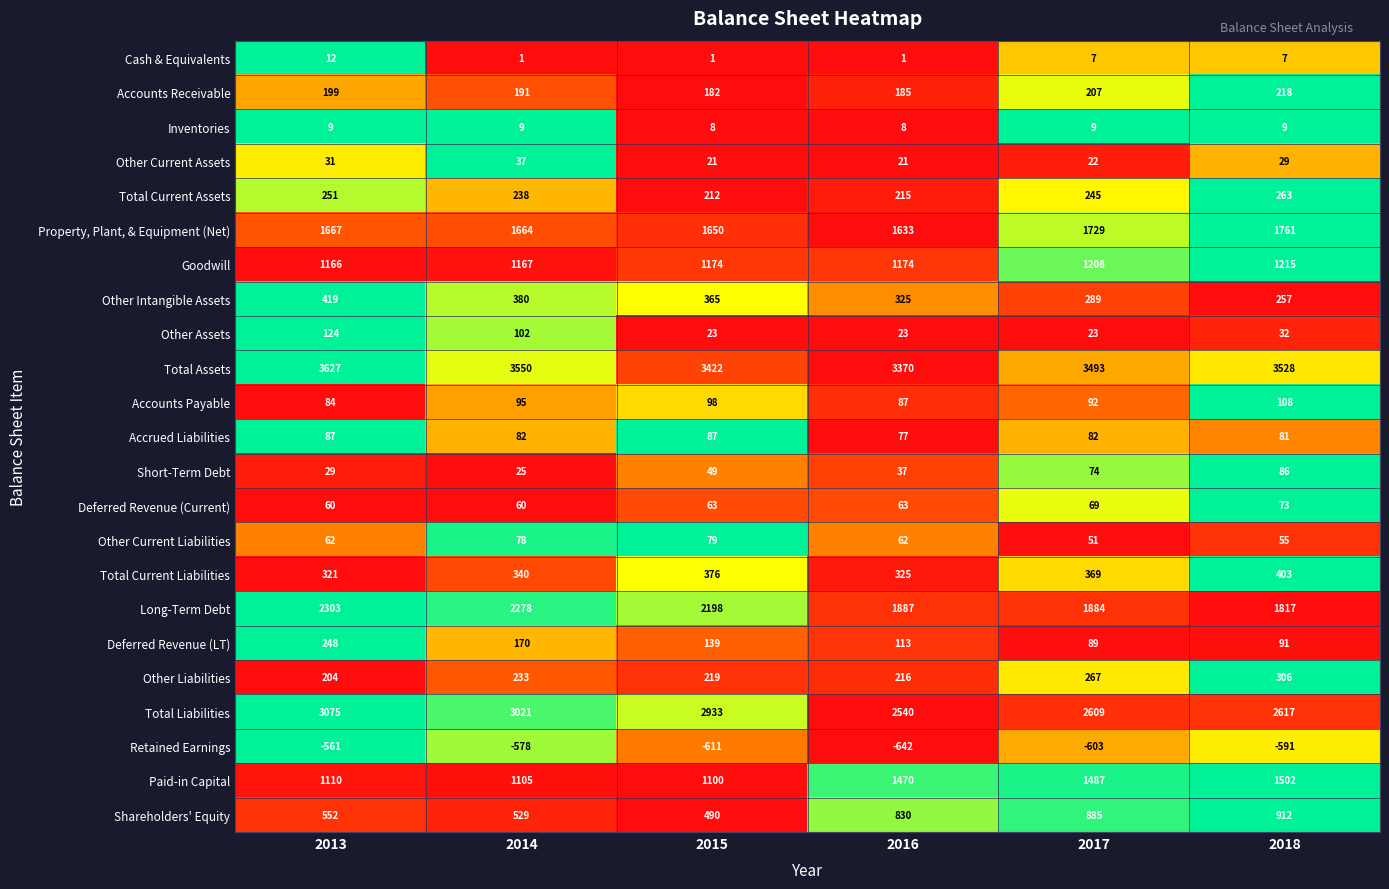

Which series has the largest total across all categories?

Total Assets